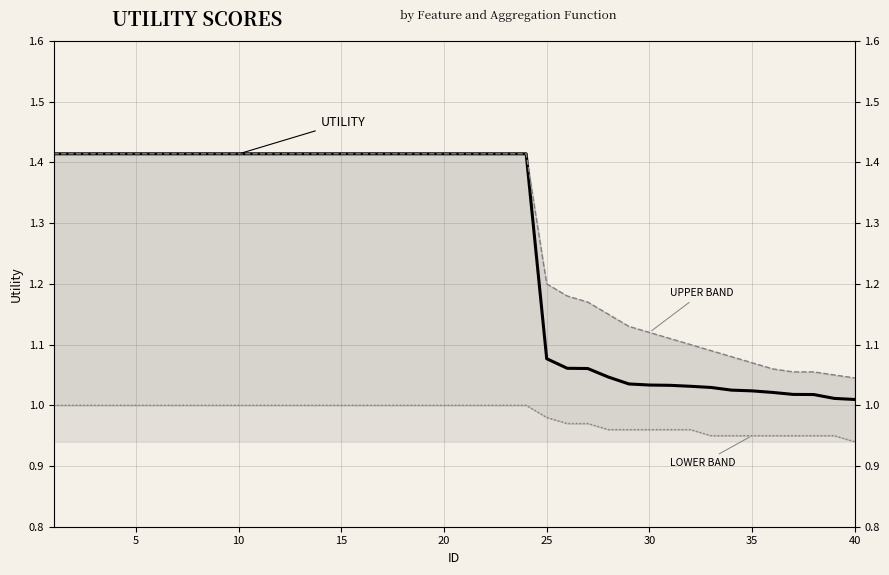

What is the greatest value displayed?

1.4